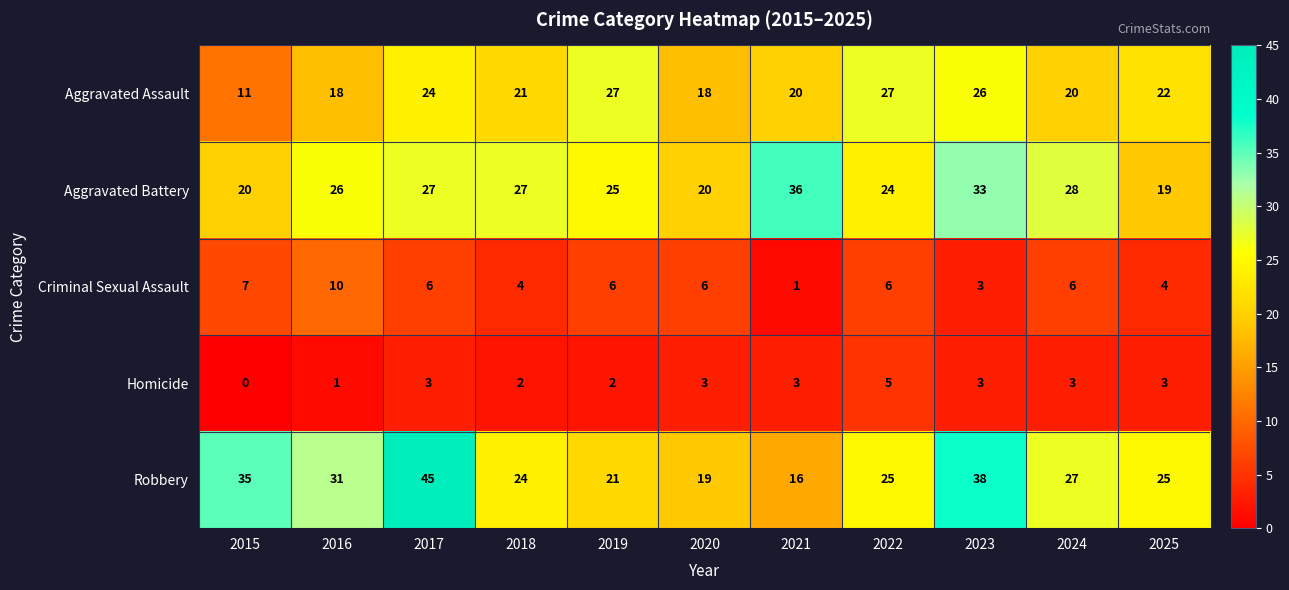

How many data points does each series have?

11